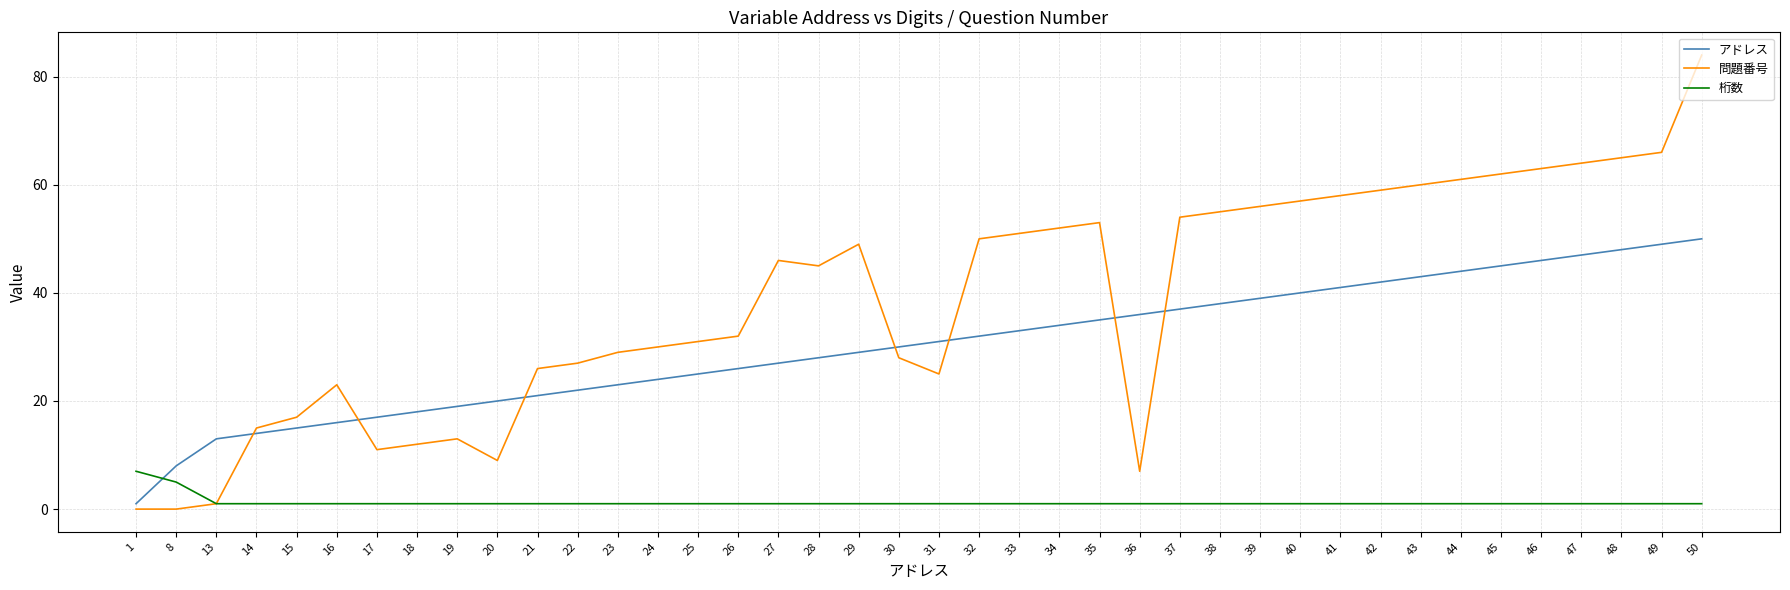

At which category is the sum across all series the highest?

50